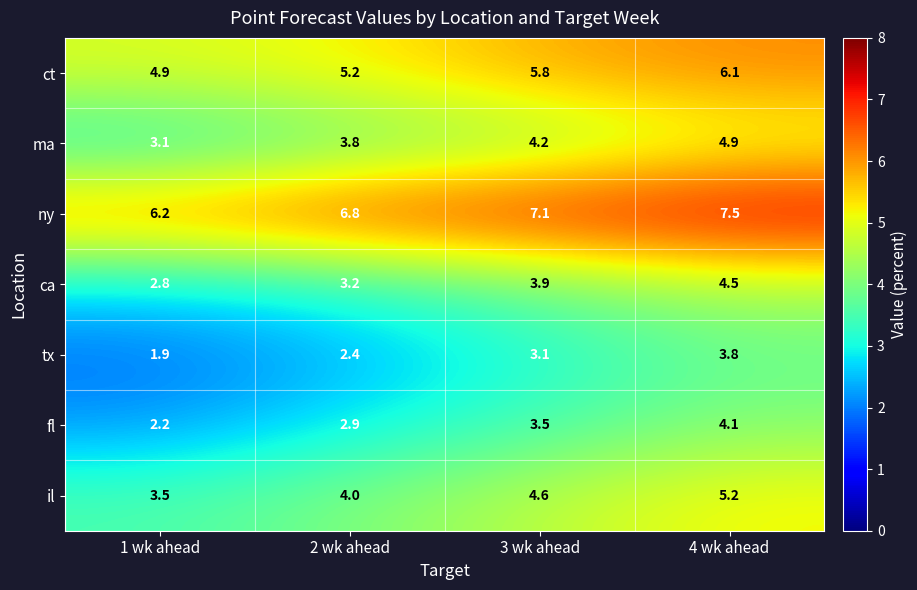

Count the number of data series in this chart.

7